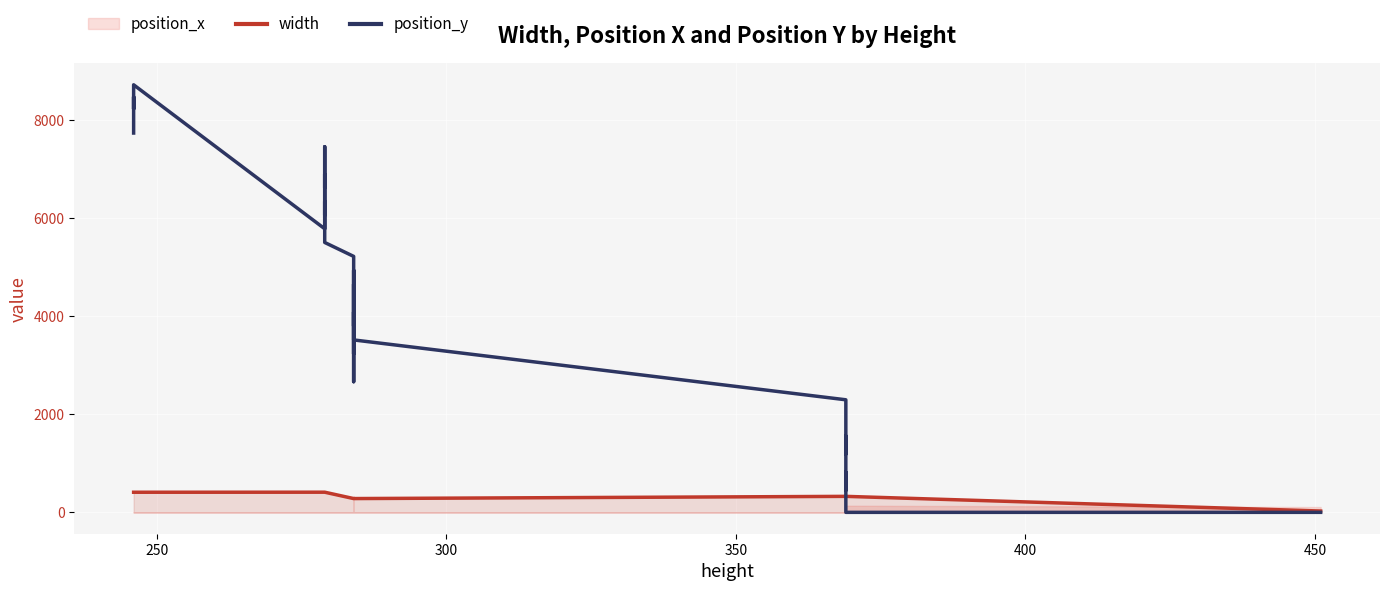

Is this an area chart (filled region under the line)?

No